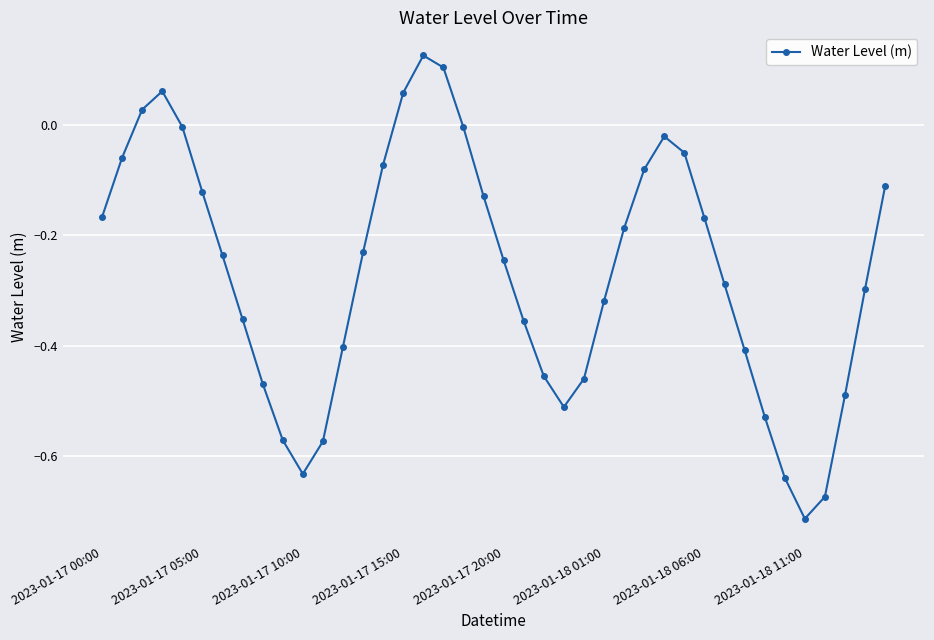

How many interior local valleys (lower than both neighbors) does the data have?

3